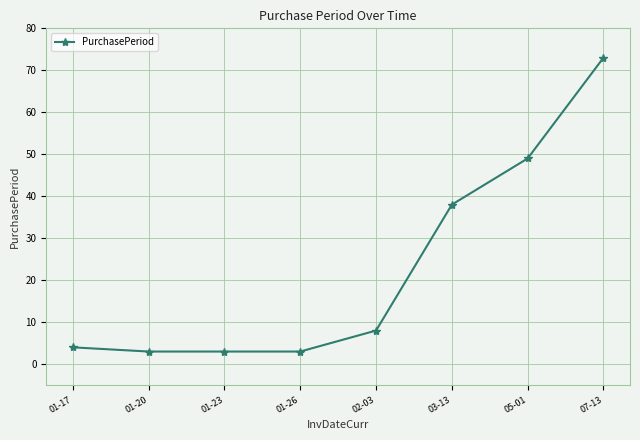

What is the sum of all values?

181